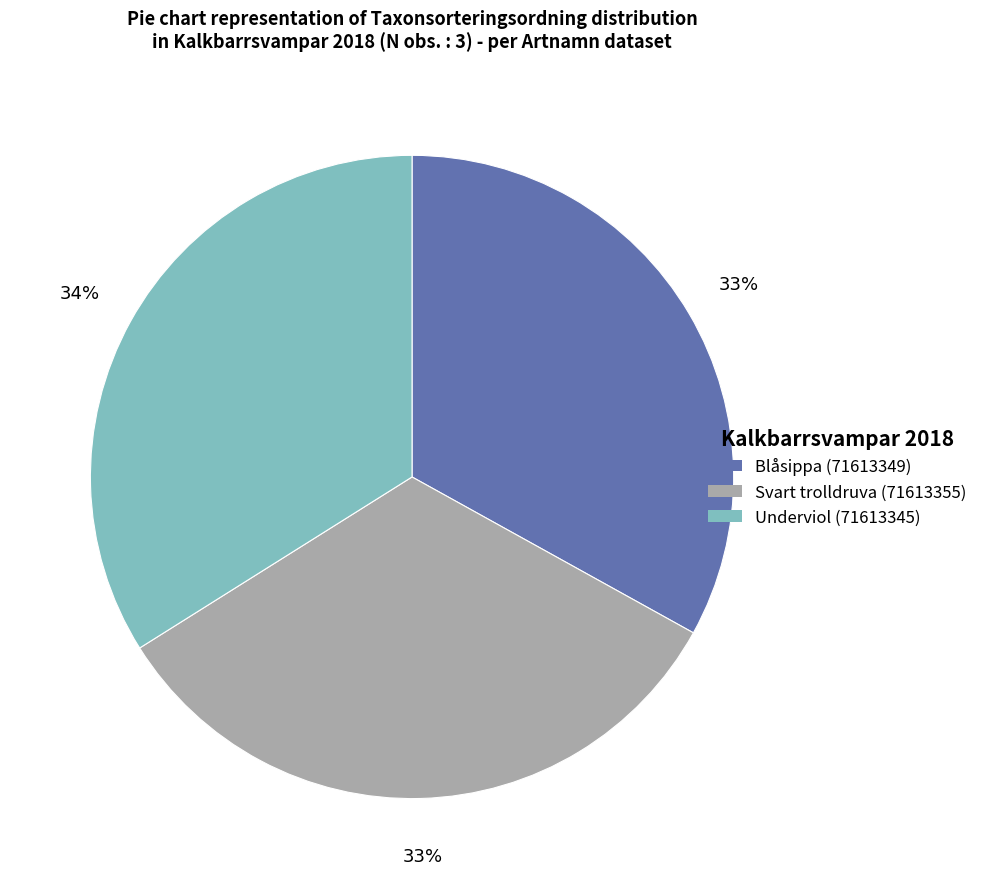

To the nearest percent, what is the average slice percentage?

33%